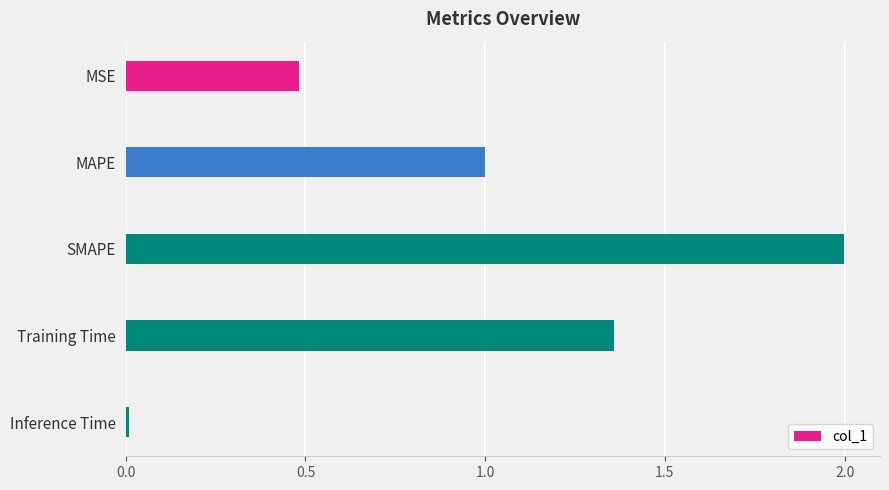

What is the label of the 2nd bar from the bottom?

Training Time